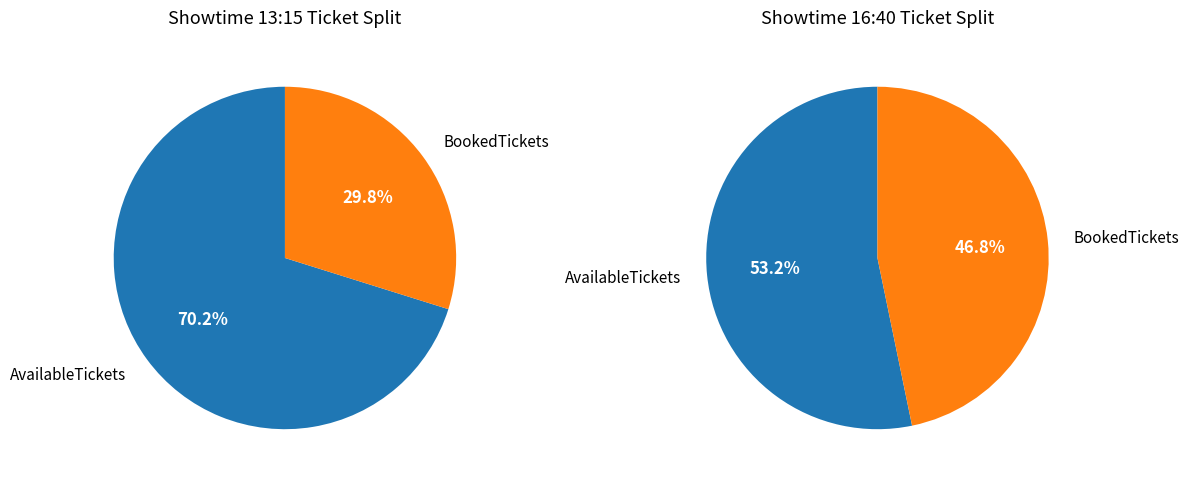

Rank the categories by values_show1 value from highest to lowest.

AvailableTickets, BookedTickets